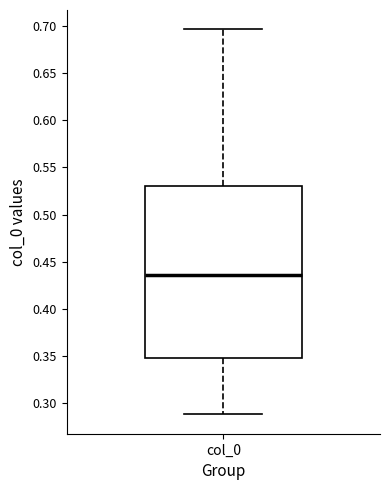

Read this box plot against the y-axis: the position of the median line, the range covered by the box, and the ends of both whiskers. The values are not printed on the chart, so give them approximately, as read against the axis.

median 0.435, box 0.350 to 0.530, whiskers 0.290 to 0.695